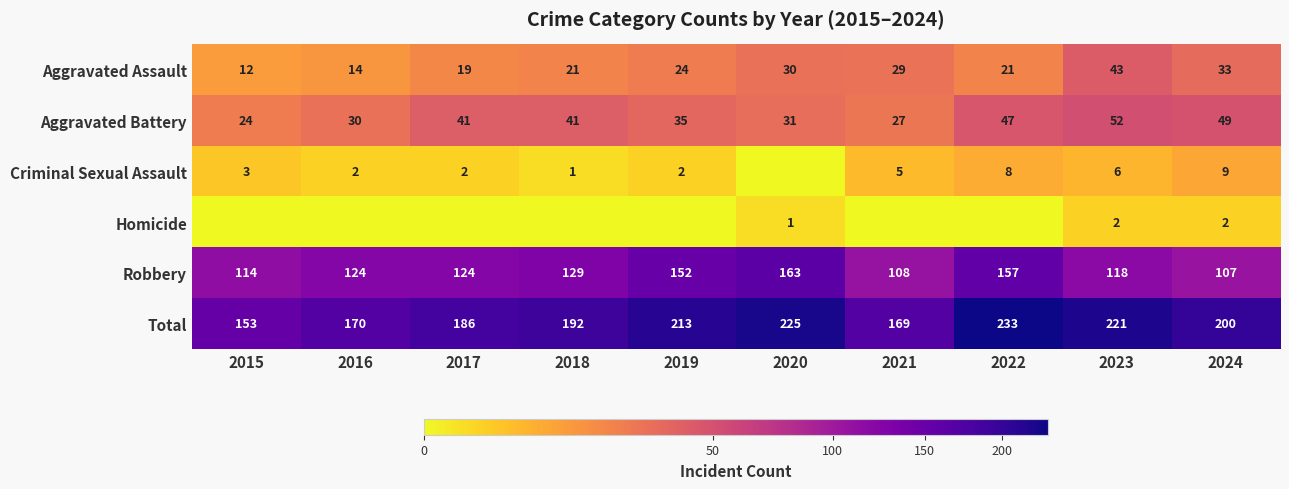

What is the approximate value of Total at 2017, to the nearest 10?

190